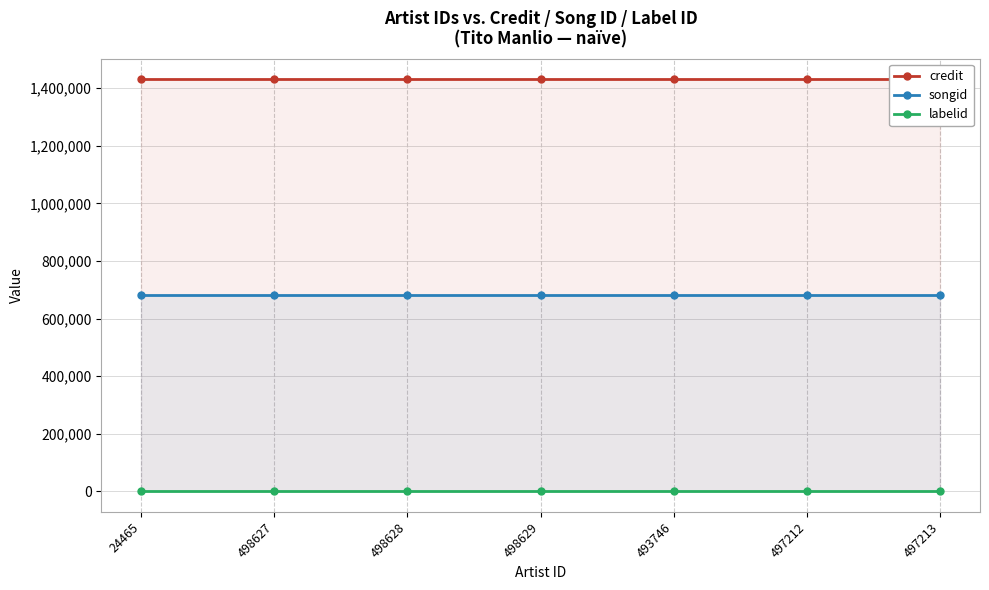

True or false: songid and credit cross at least once.

False